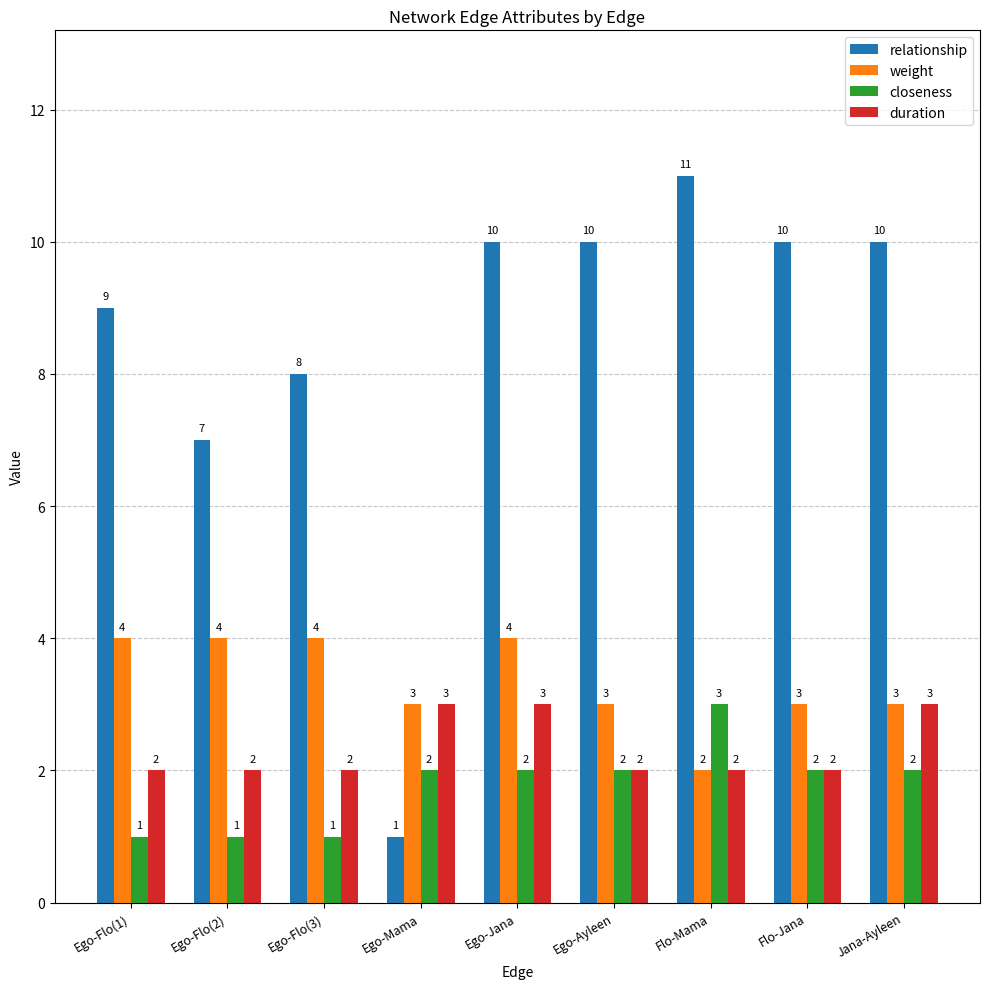

Is it true that relationship equals 10 at Ego-Ayleen?

True